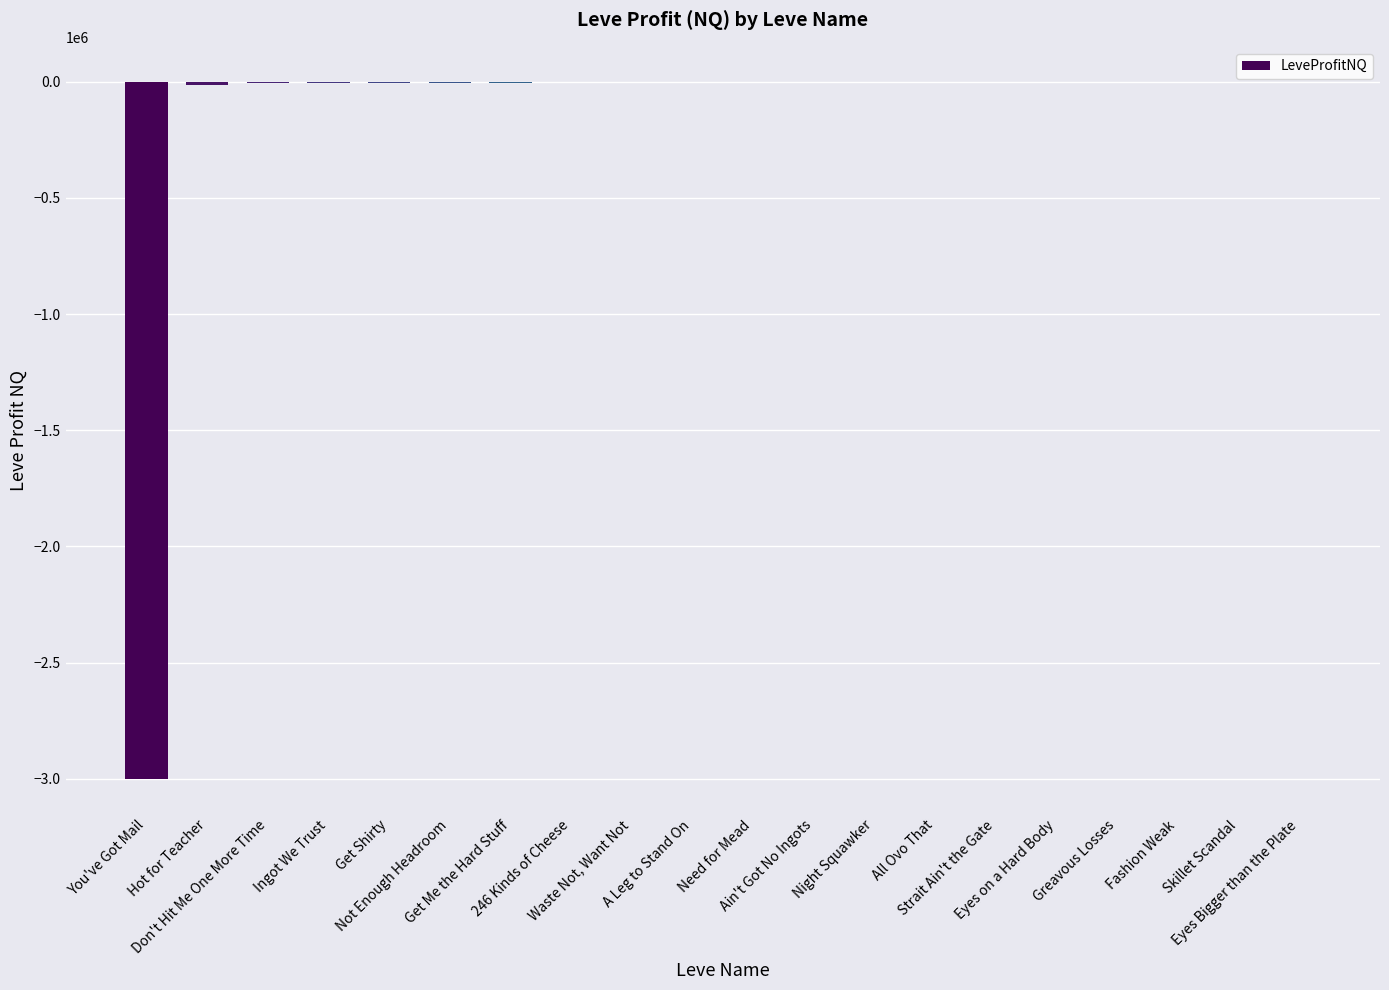

What is the sum of all values?

-3052485.2